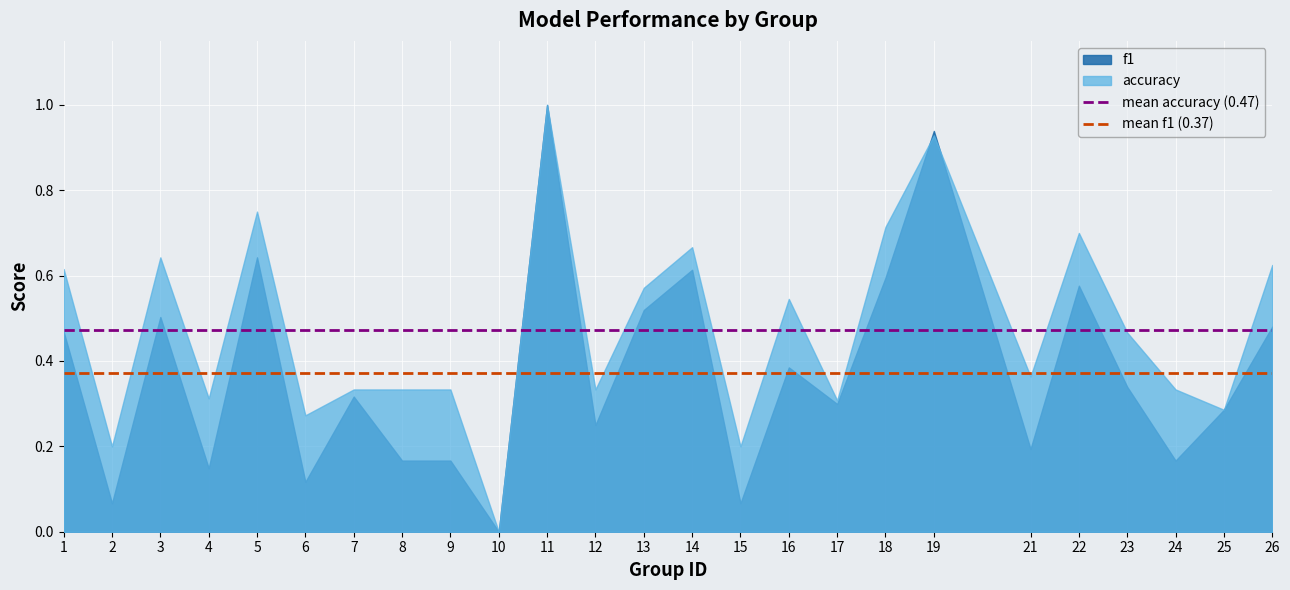

What is the value of the mean f1 (0.37) point at the 1st from the left?

0.4